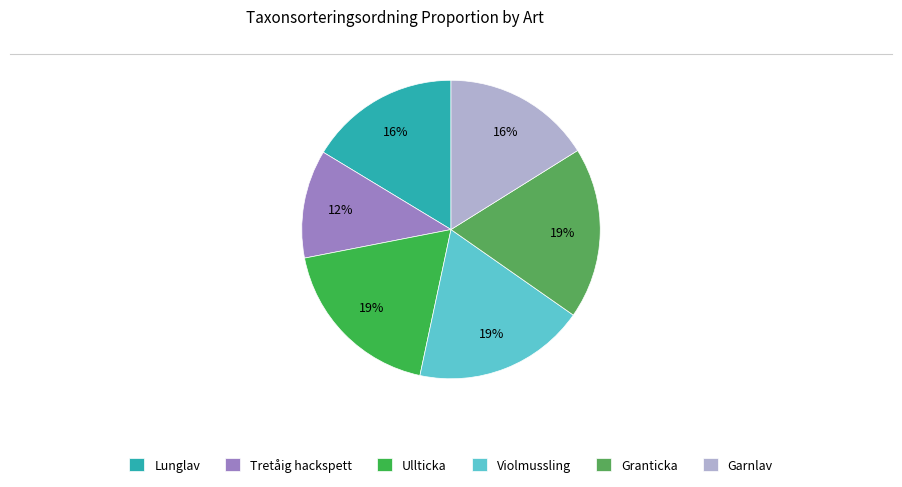

What percentage is the Ullticka slice, to the nearest percent?

19%